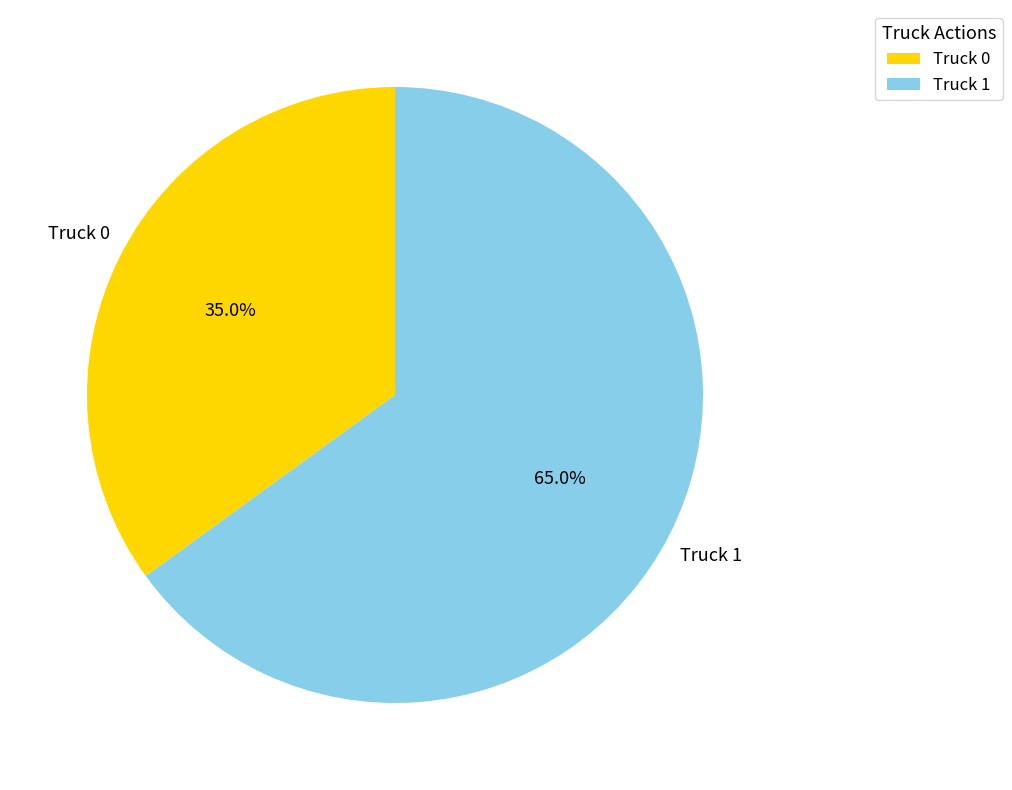

How many segments does this pie chart have?

2